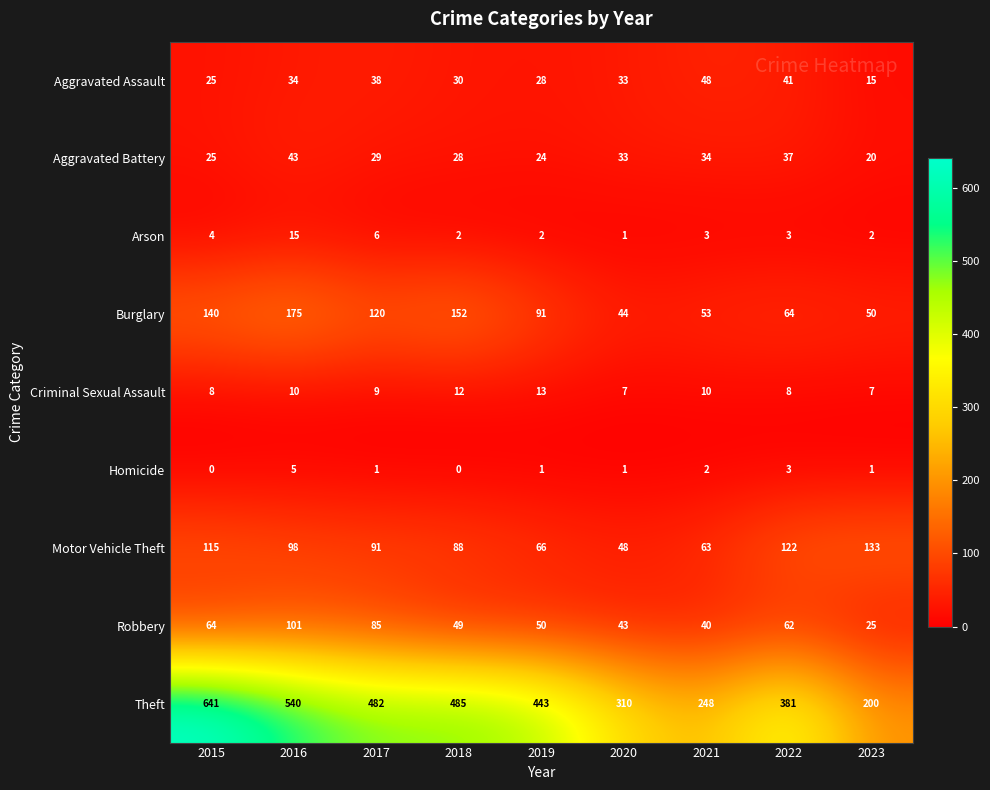

What is the spread (max minus min) of values at 2017?

481